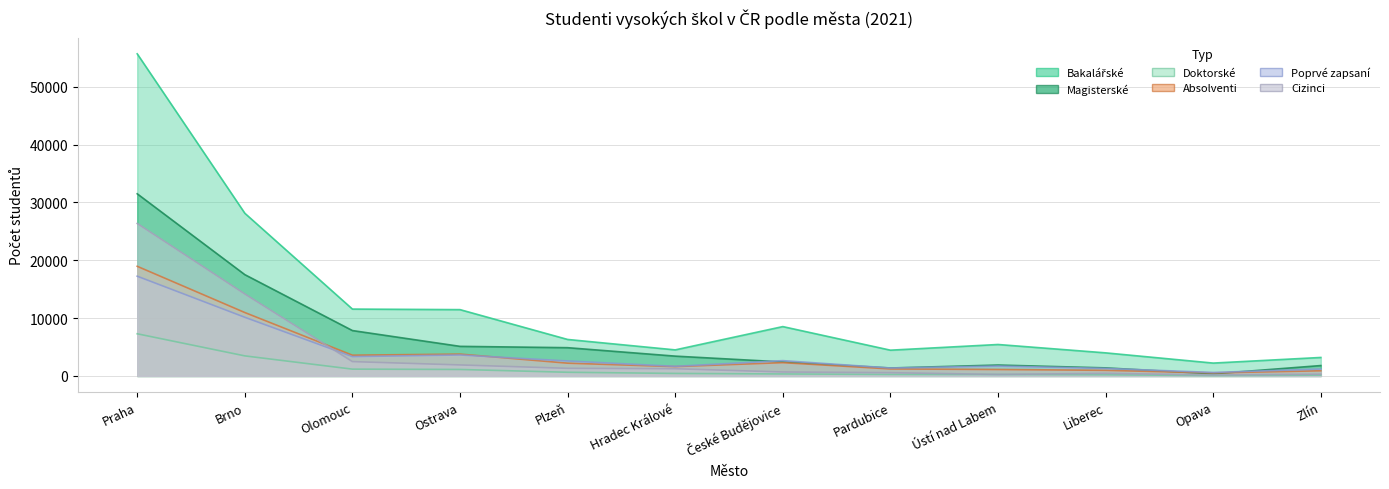

Rank the series by their maximum value, from lowest to highest.

Doktorské, Poprvé zapsaní, Absolventi, Cizinci, Magisterské, Bakalářské